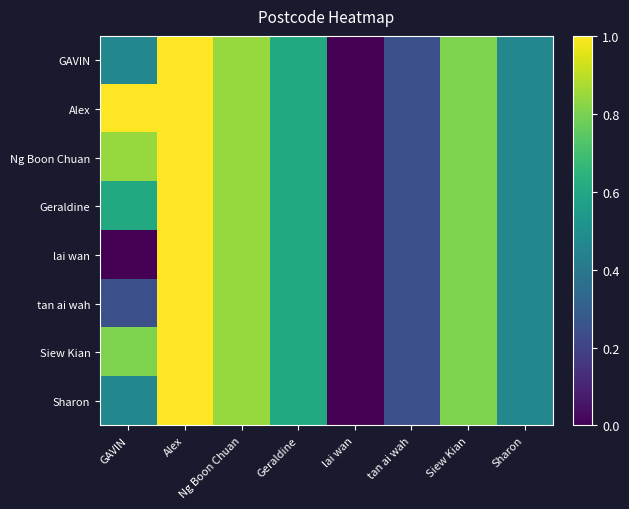

What is the total value across all series at Geraldine?

4.9